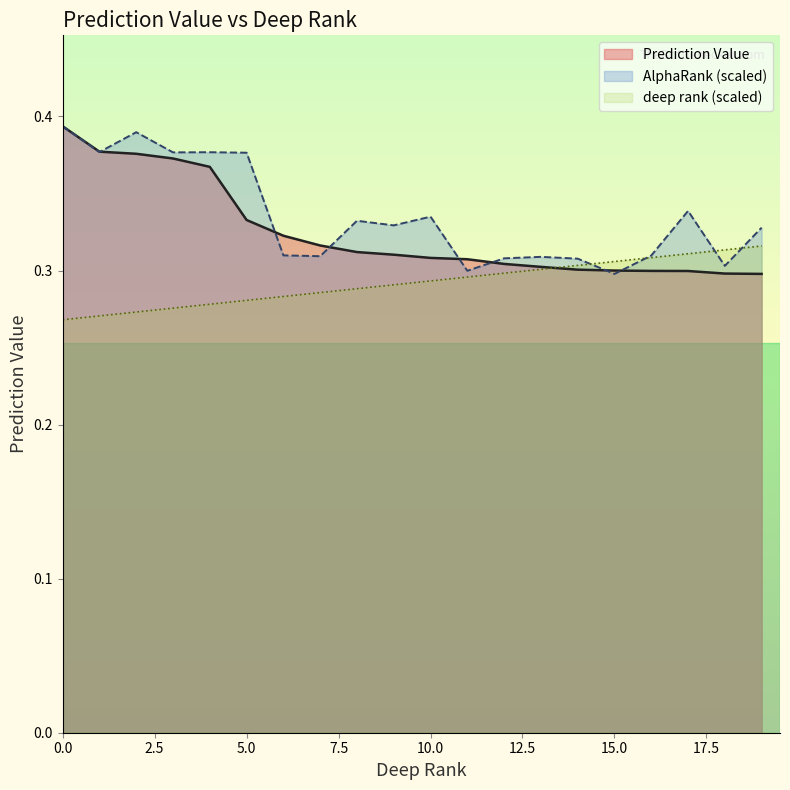

True or false: Prediction Value has a value of 0.4 at 15.0.

False